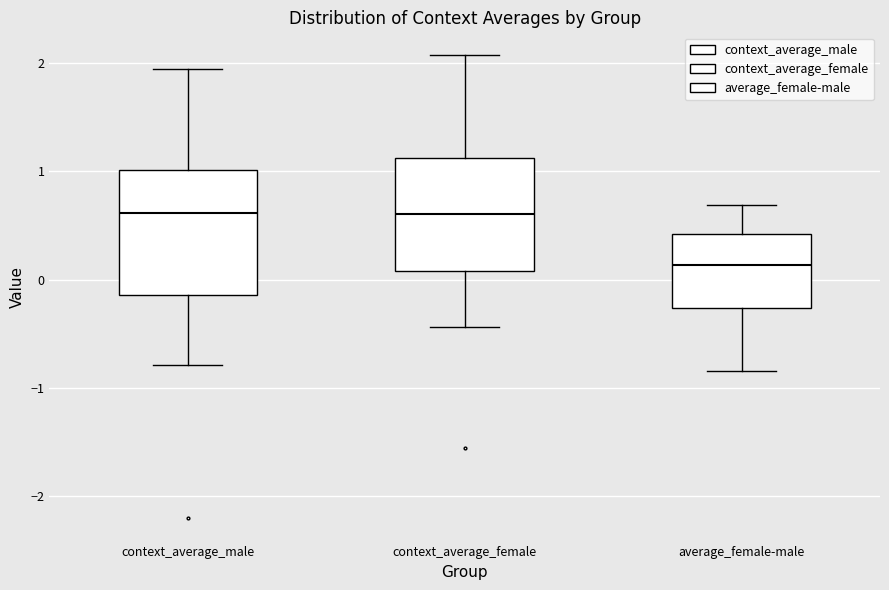

Which box's median line is the lowest?

average_female-male